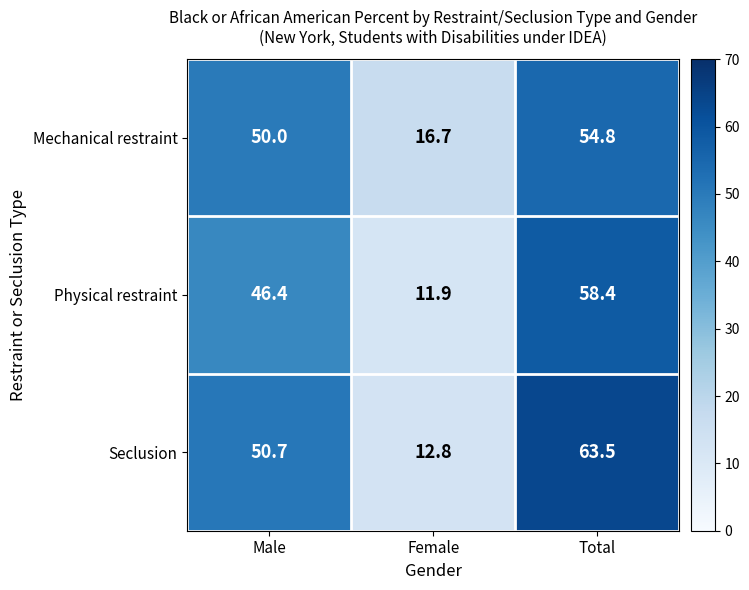

True or false: Mechanical restraint has a value of 8.7 at Female.

False